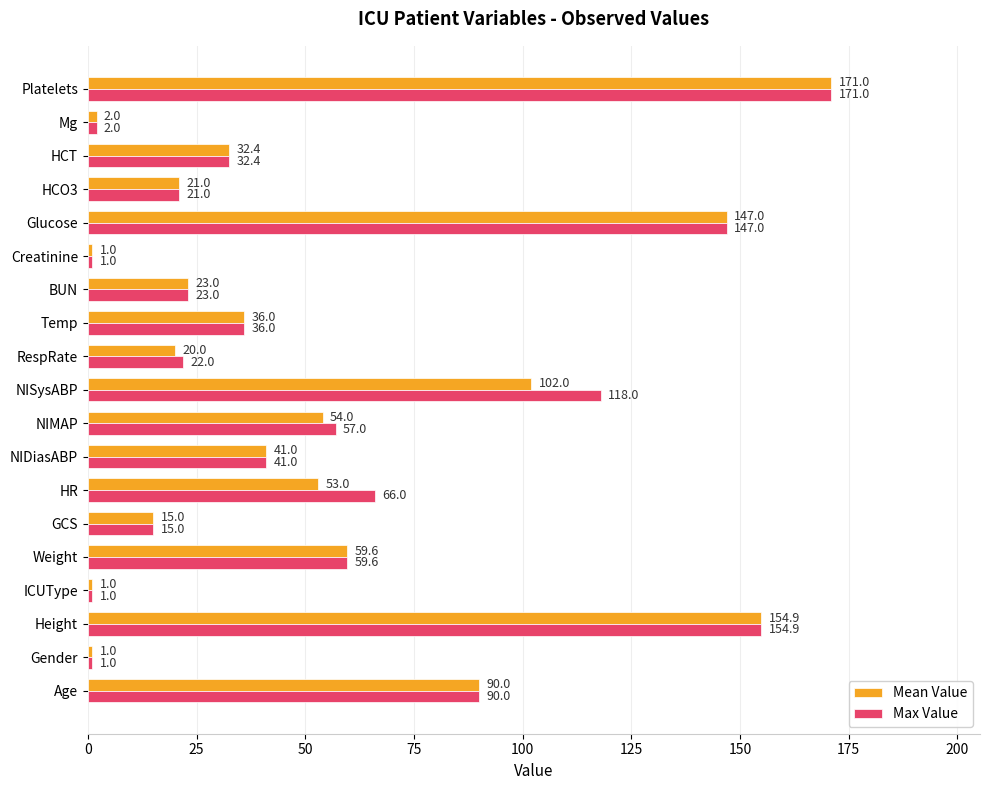

What is the sum of the Max Value values at HCT and Height?

187.3